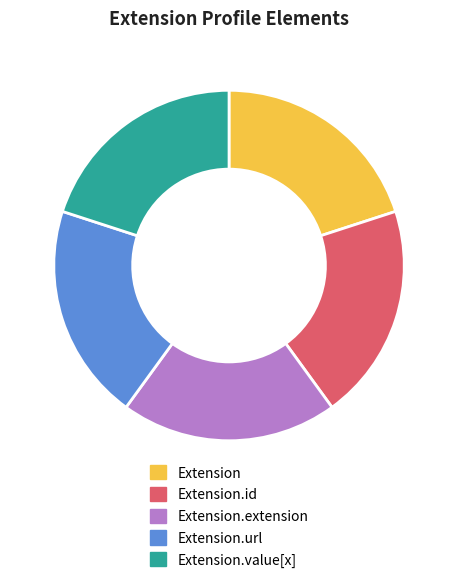

True or false: Extension.id accounts for 1% of the total.

False